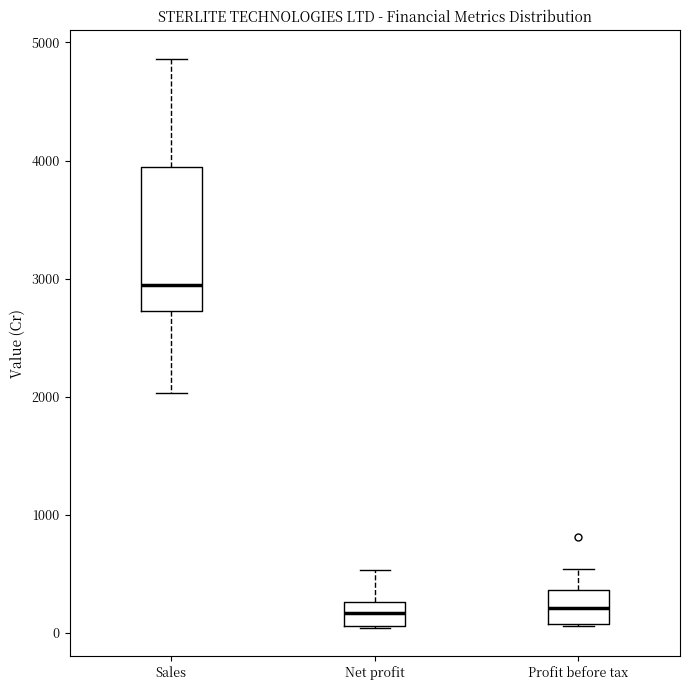

Reading left to right, transcribe this box plot: for each box, give where its median line is, the range the box spans, and where its two whiskers end, as read against the y-axis. The values are not printed on the chart, so give them approximately, as read against the axis.

Sales: median 2900, box 2700 to 3900, whiskers 2000 to 4900
Net profit: median 200, box 100 to 300, whiskers 0 to 500
Profit before tax: median 200, box 100 to 400, whiskers 100 to 500